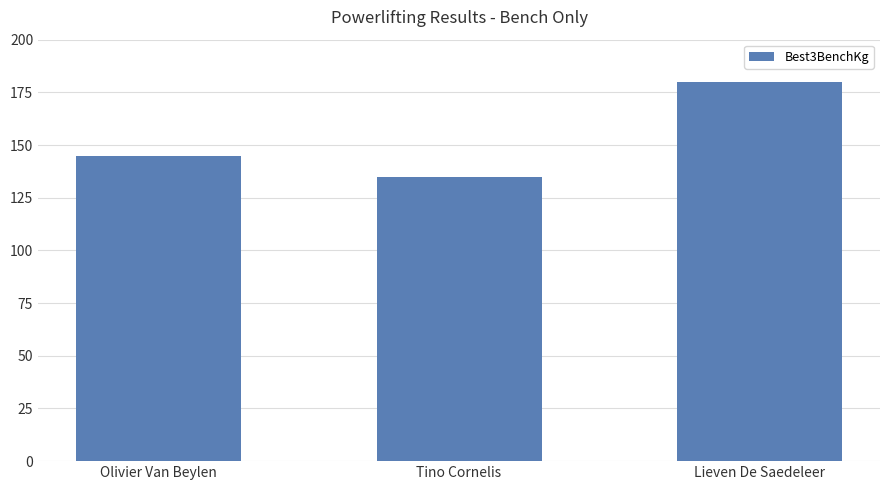

How many series are shown in this chart?

1